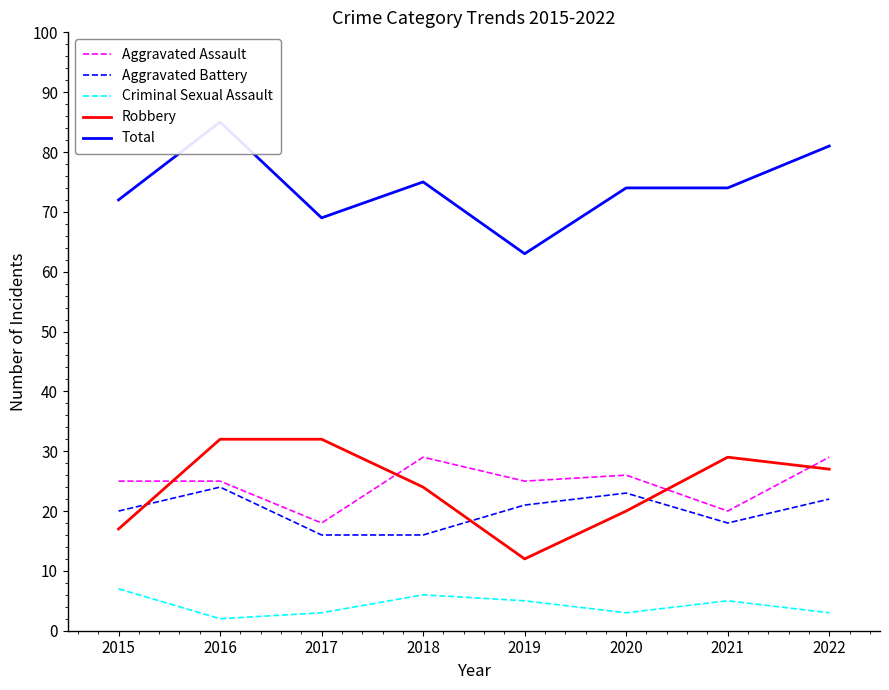

At which label does Robbery reach its minimum?

2019